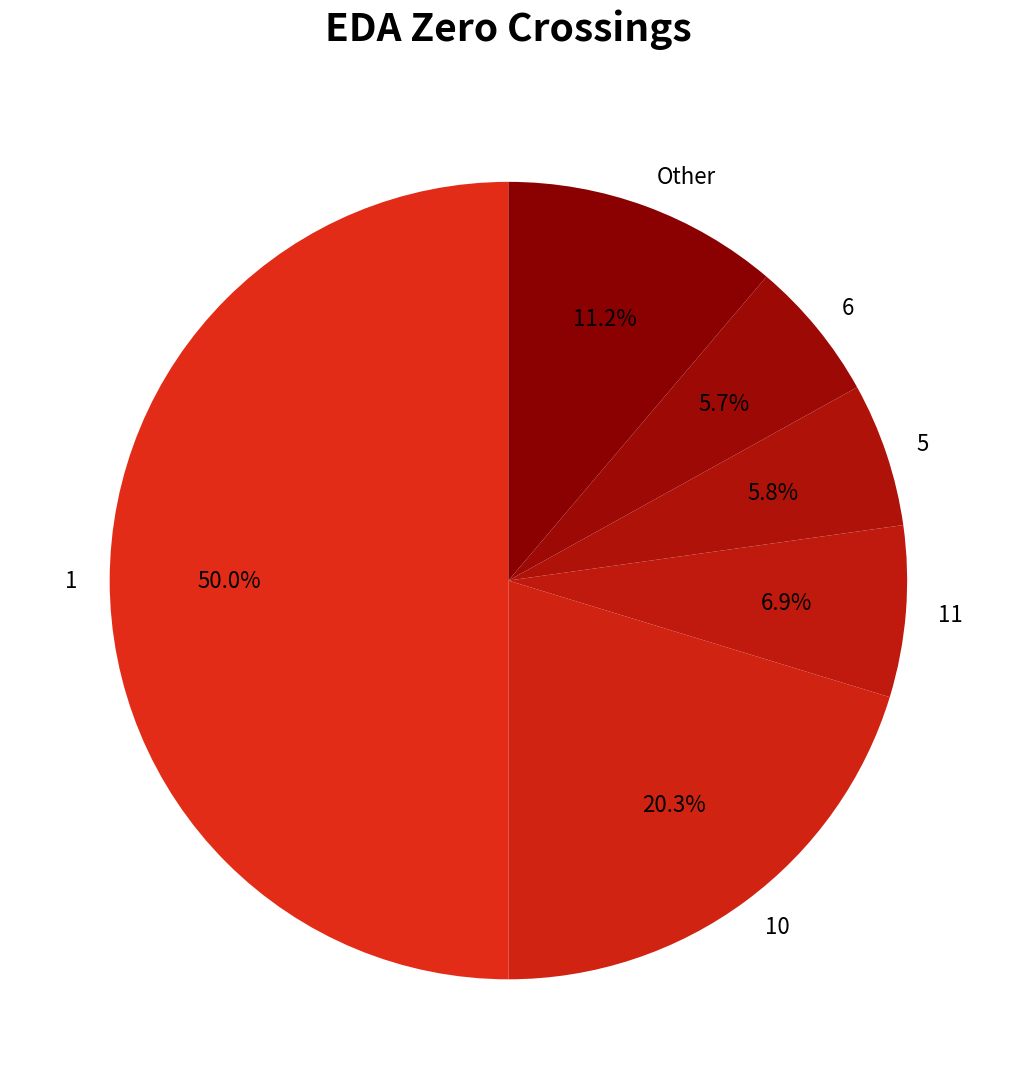

How many slices are in this pie chart?

6